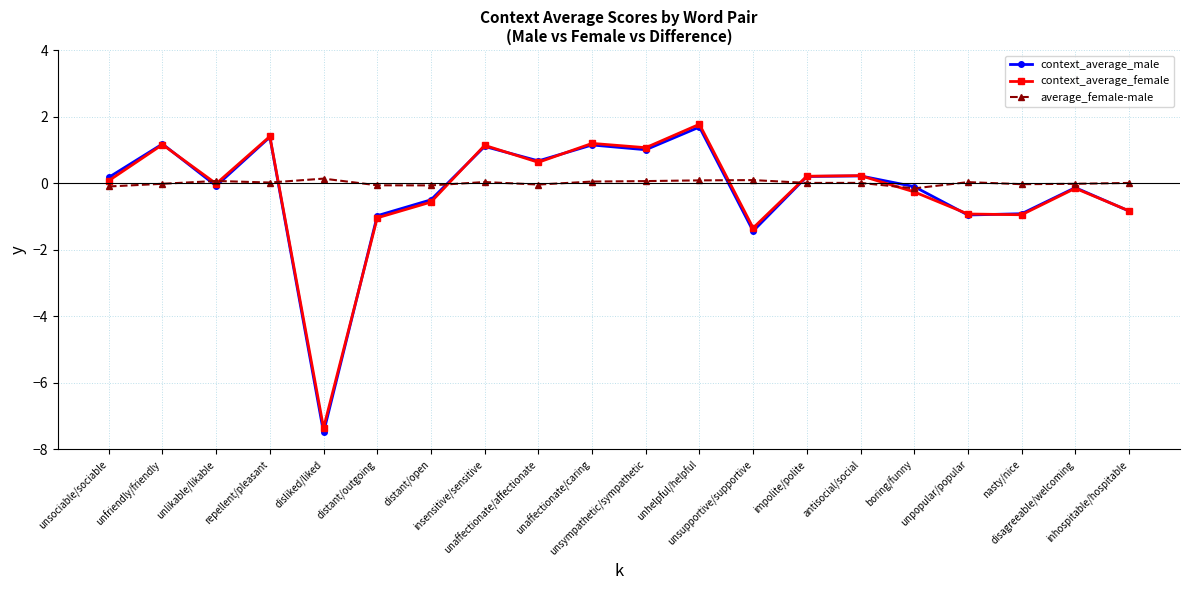

In context_average_female, how many points are higher than both neighbors (excluding endpoints)?

7